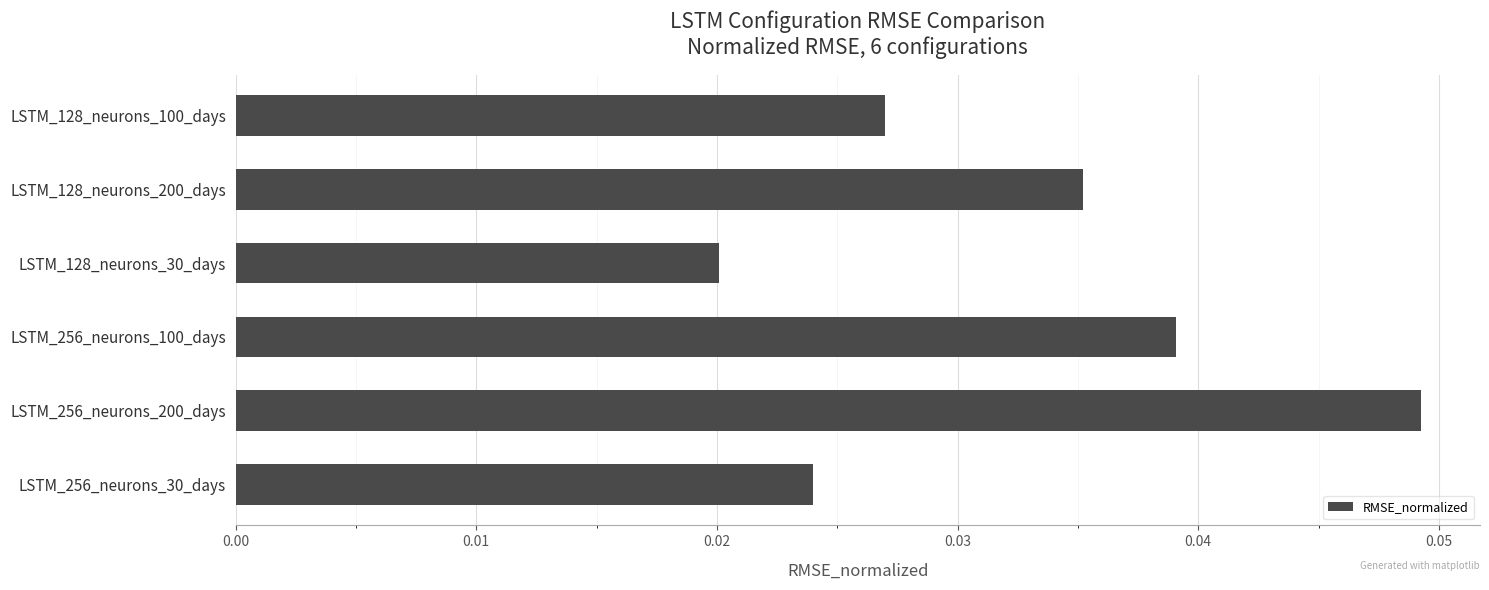

Between LSTM_256_neurons_100_days and LSTM_128_neurons_100_days, which is larger?

LSTM_256_neurons_100_days